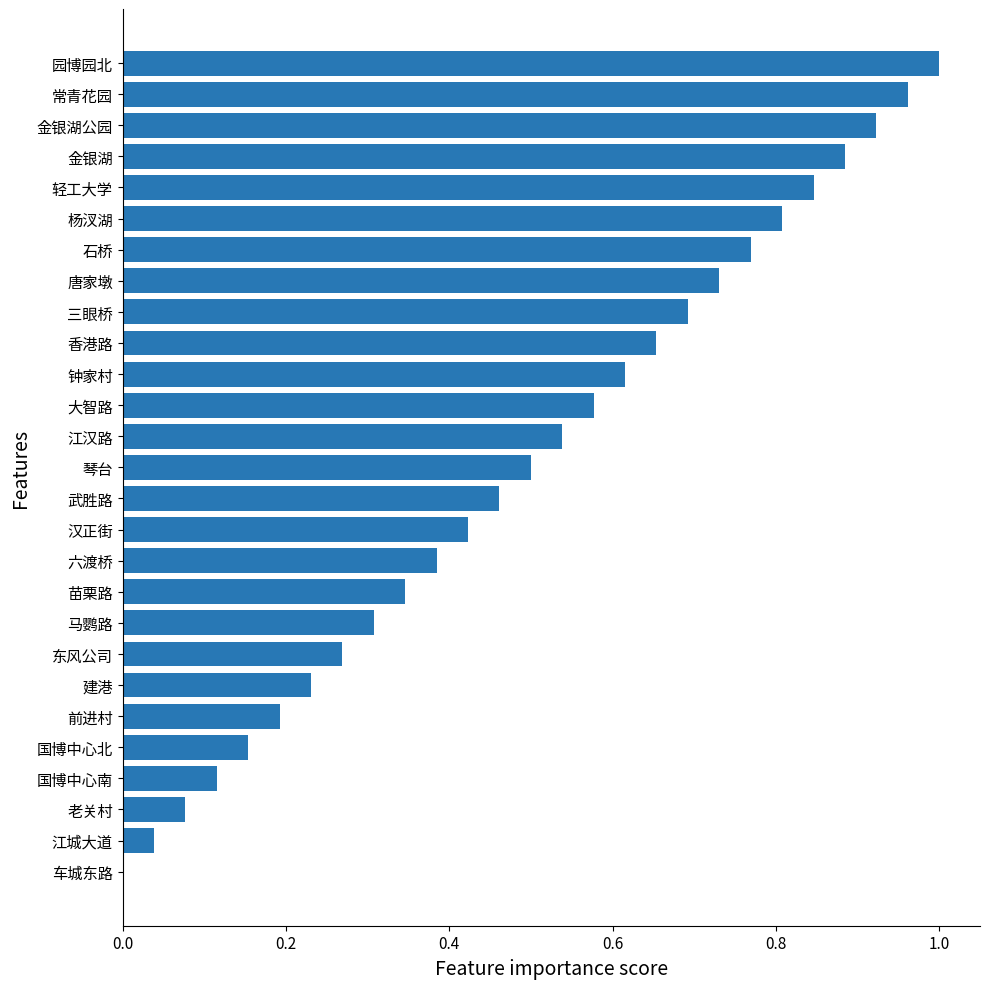

At which category does the chart reach its peak across all series?

园博园北